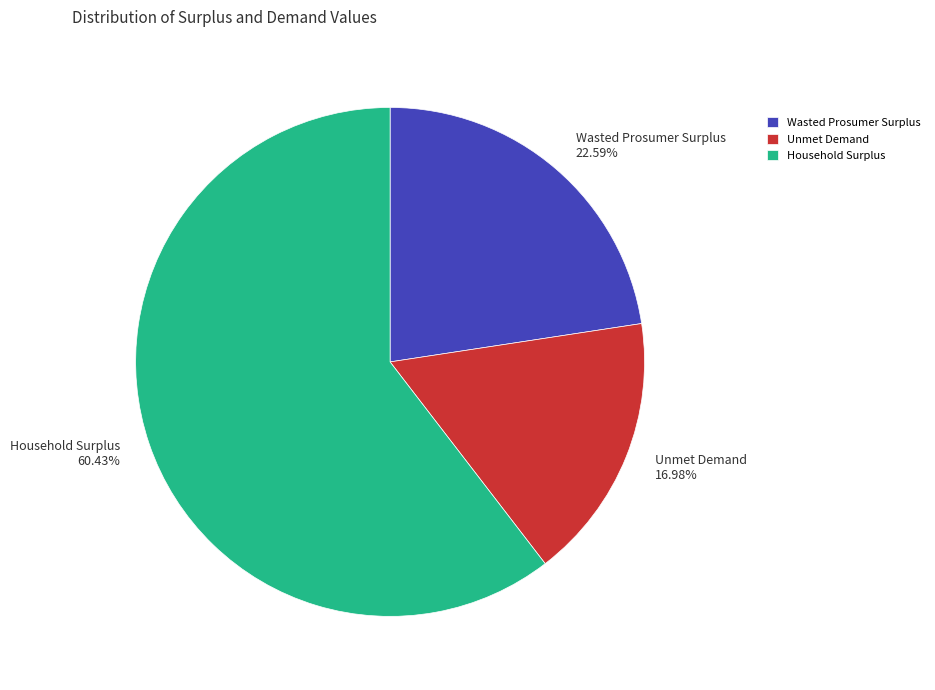

How many slices are in this pie chart?

3